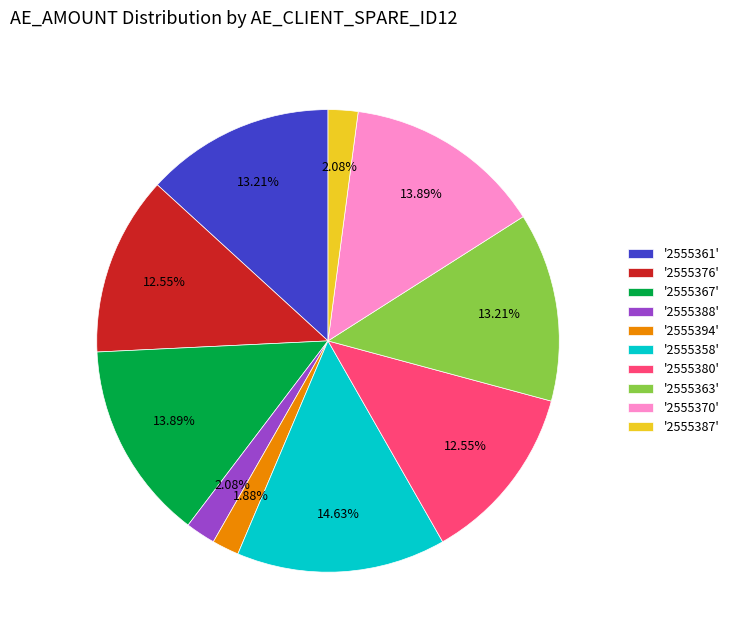

To the nearest percent, what is the average slice percentage?

10%